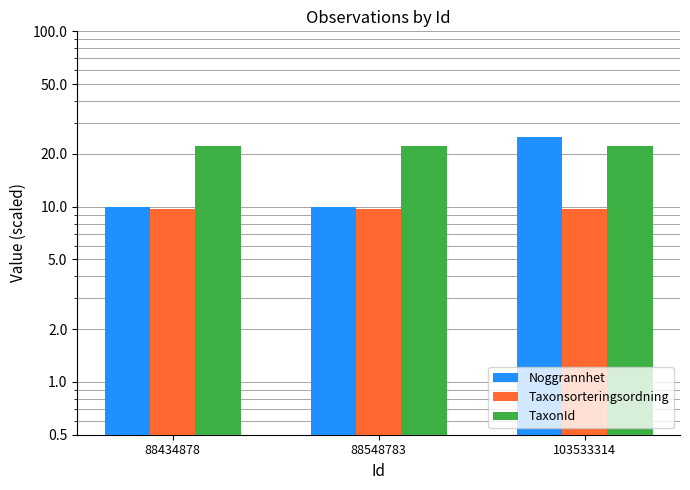

Rank the categories by Noggrannhet value from highest to lowest.

103533314, 88434878, 88548783